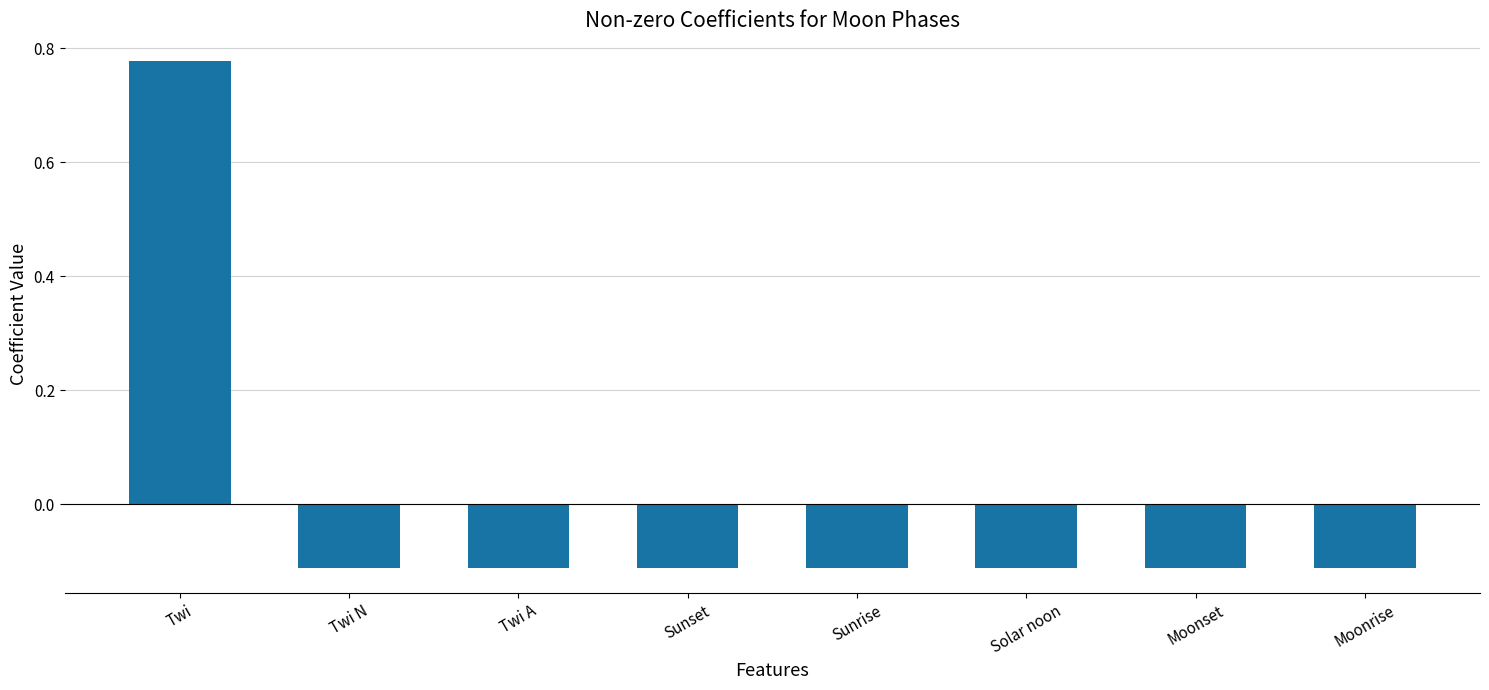

What is the sum of the values at Twi and Twi A?

0.7